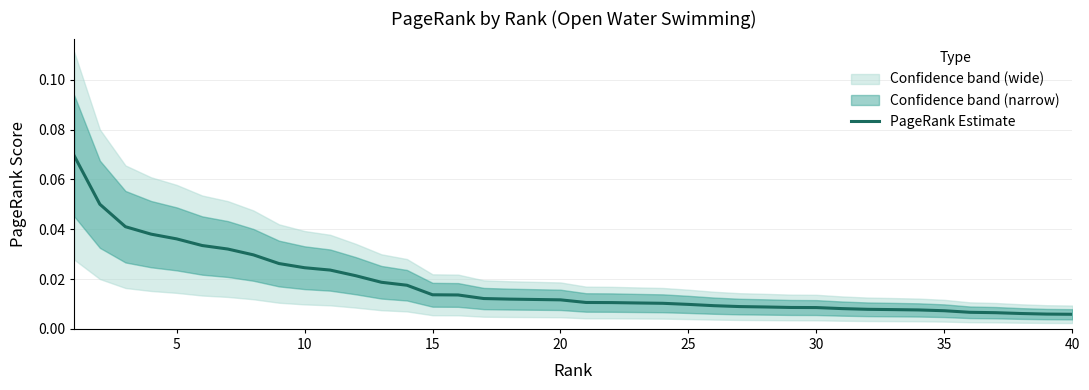

True or false: the data shows 0.0 at 21.

False